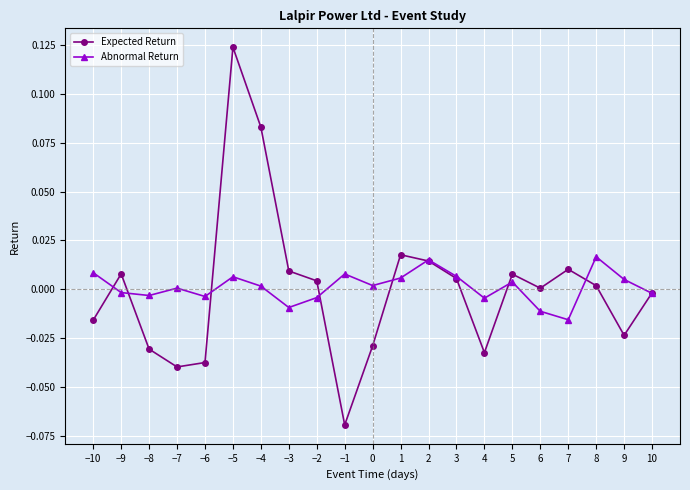

Which category has the lowest value in the Abnormal Return series?

7